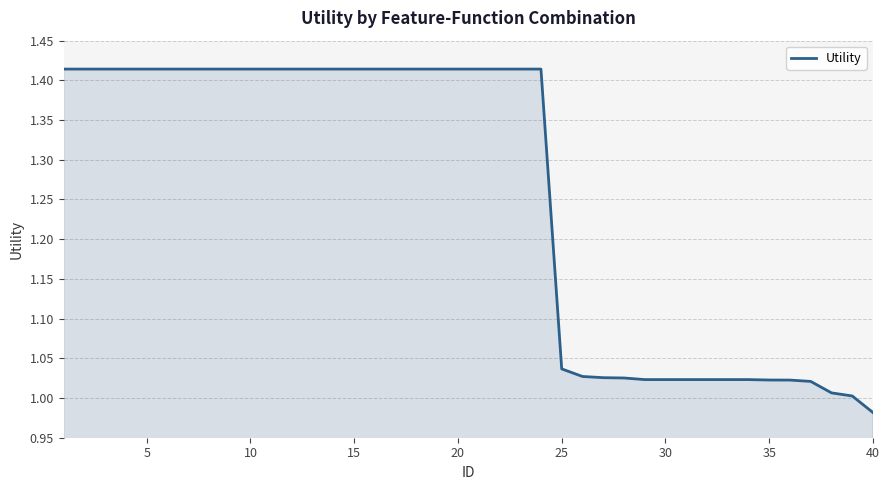

What is the difference between the maximum and minimum values?

0.4